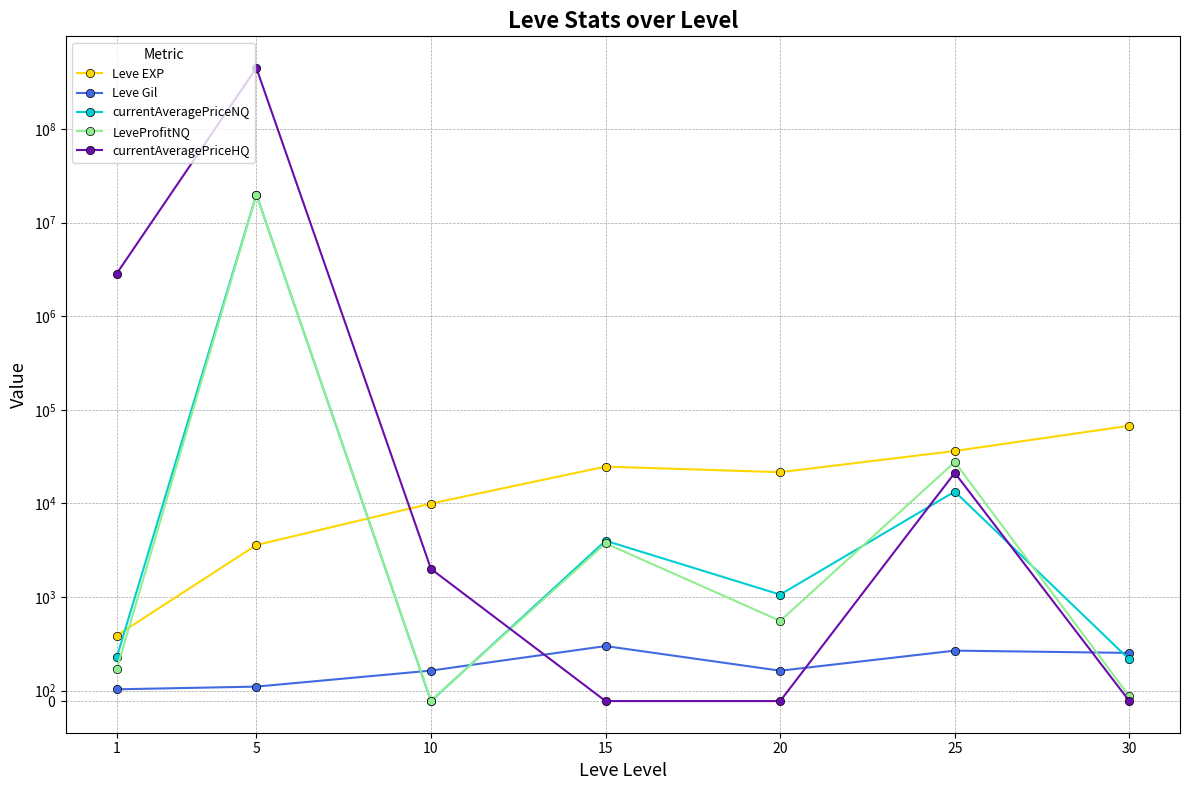

What is the sum of the LeveProfitNQ values at 1 and 20?

1077